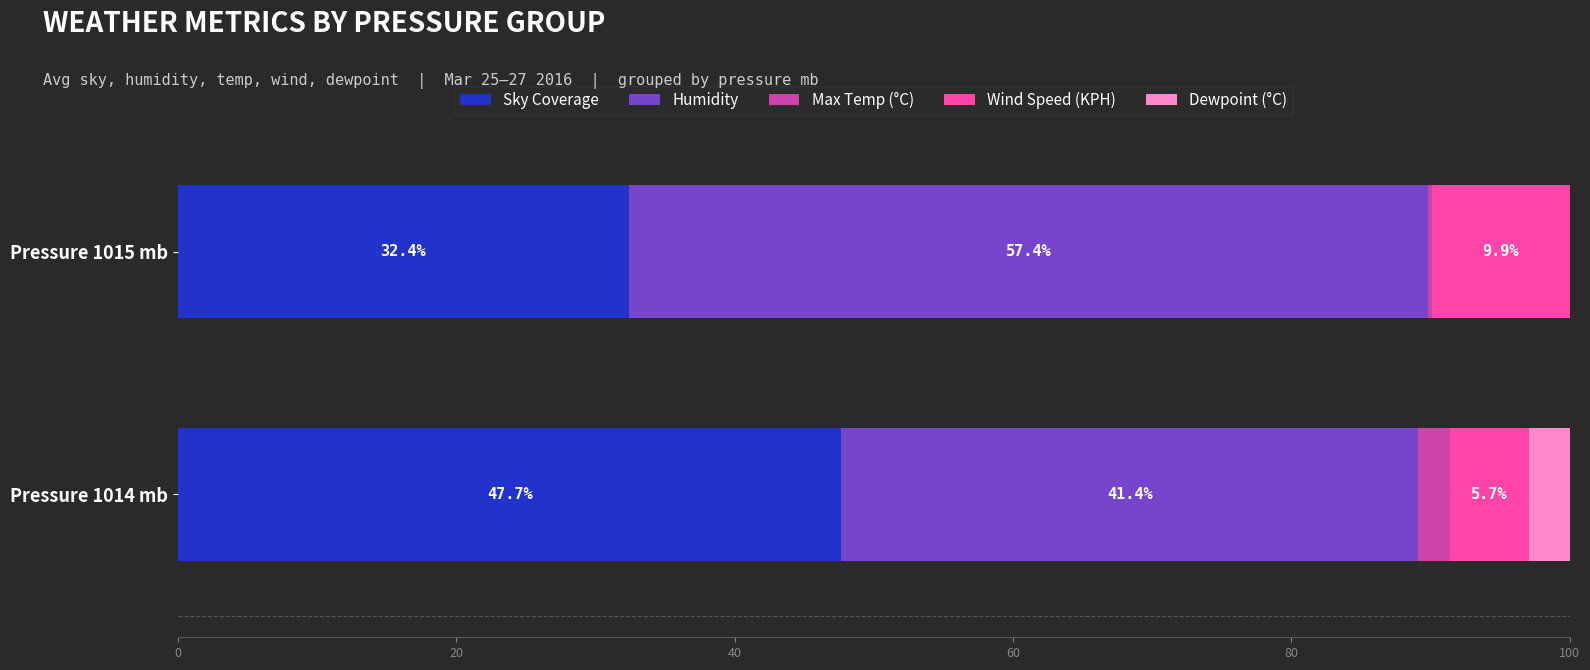

The value of Sky Coverage at Pressure 1015 mb is 32.4. True or false?

True